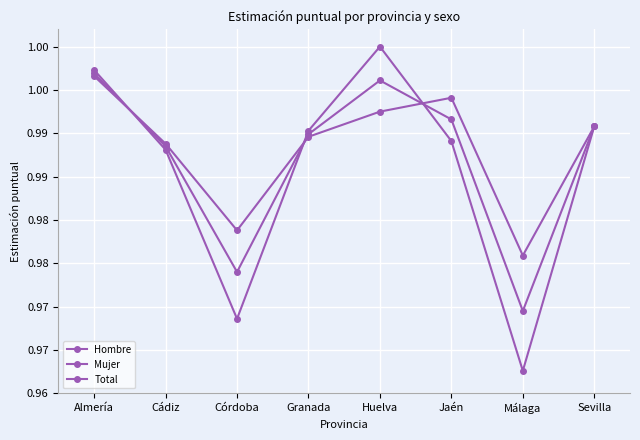

List the labels in order of Hombre value, smallest first.

Málaga, Córdoba, Cádiz, Jaén, Granada, Sevilla, Almería, Huelva